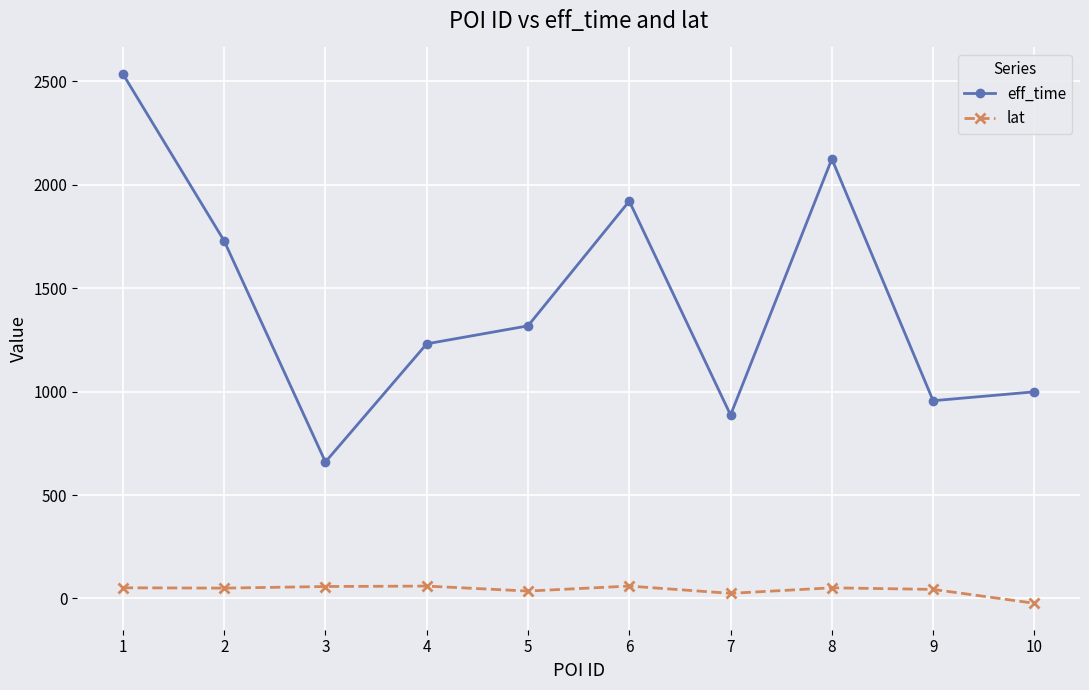

What is the sum of the eff_time values at 10 and 5?

2317.0